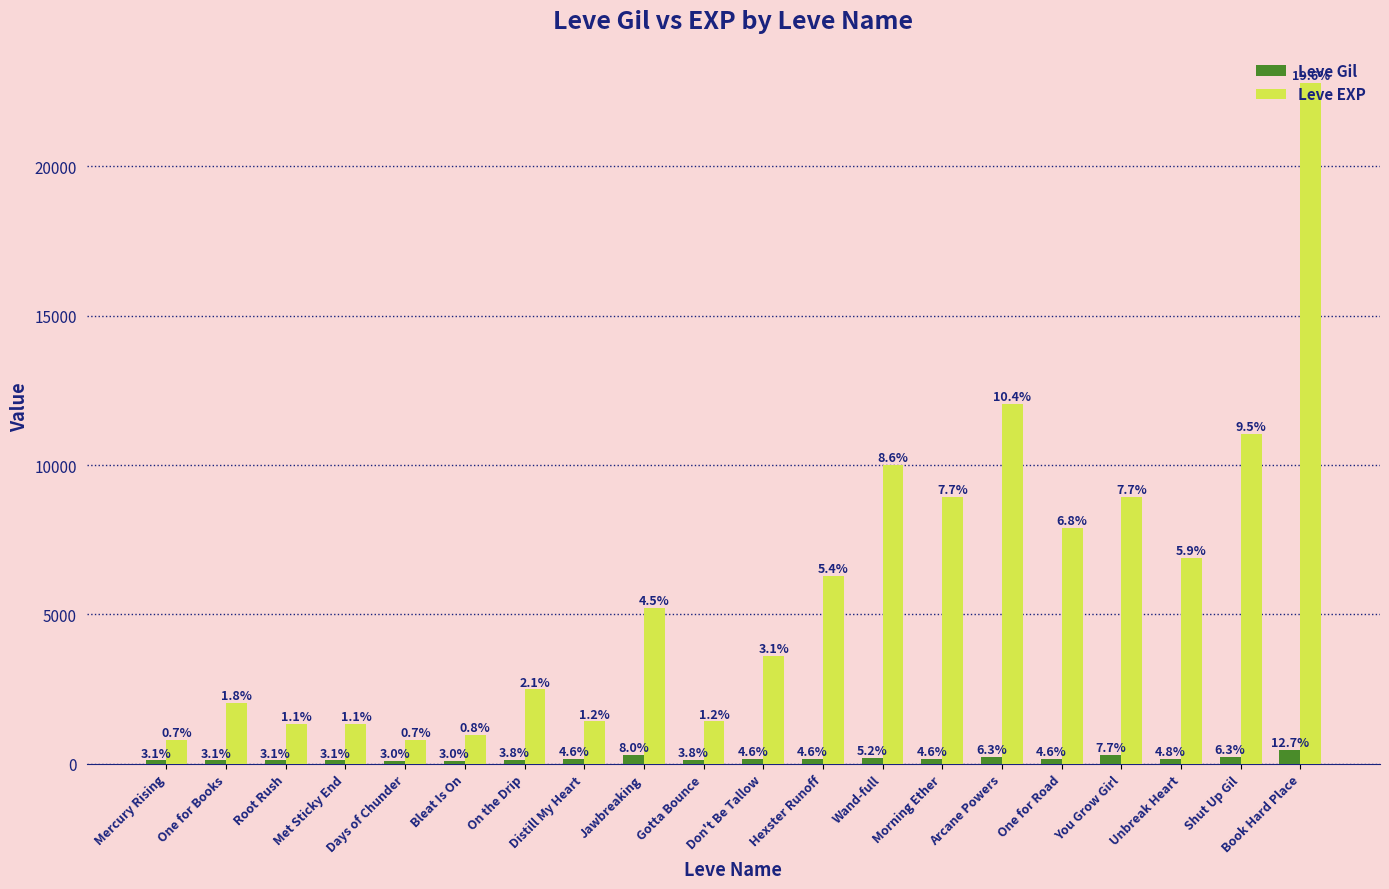

What are all the series names shown in the legend?

Leve Gil, Leve EXP